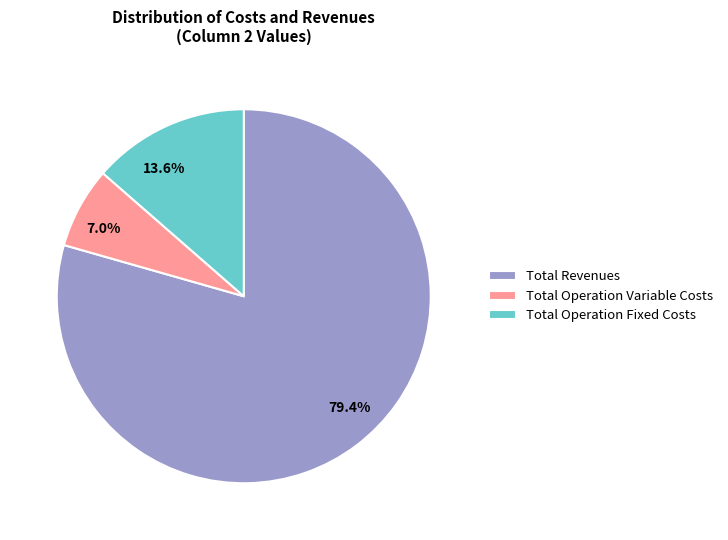

The Total Revenues slice represents 91% of the pie. True or false?

False